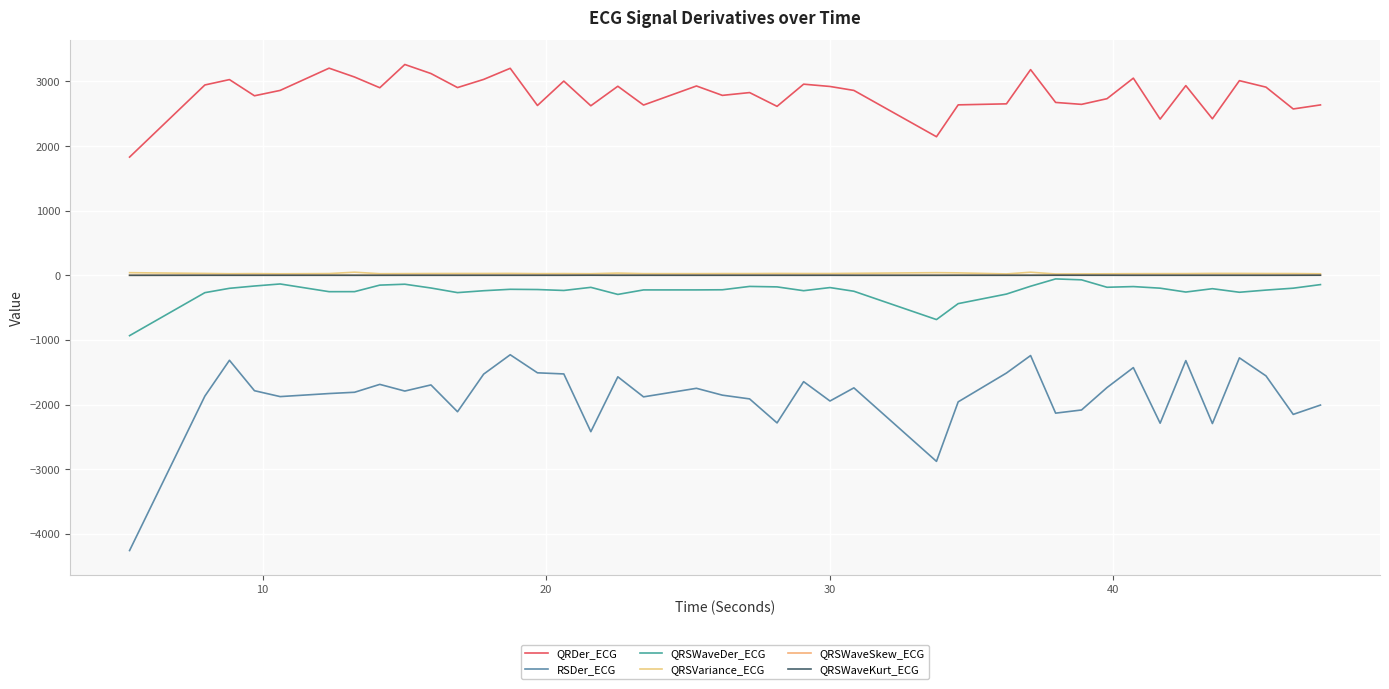

What is the maximum value for QRDer_ECG?

3261.2